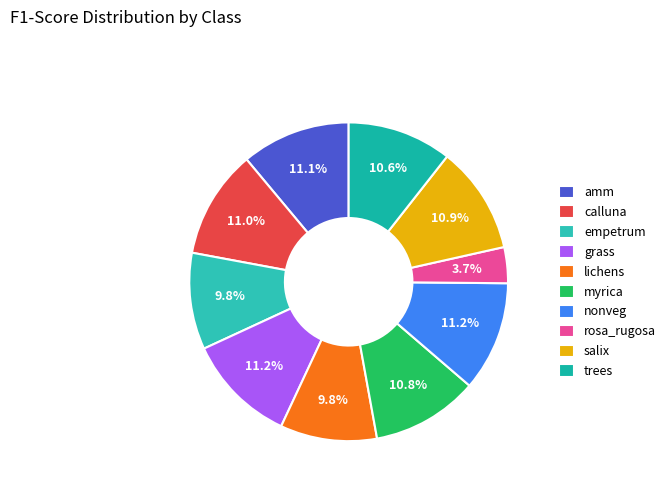

To the nearest percent, what is the combined percentage of calluna and trees?

22%